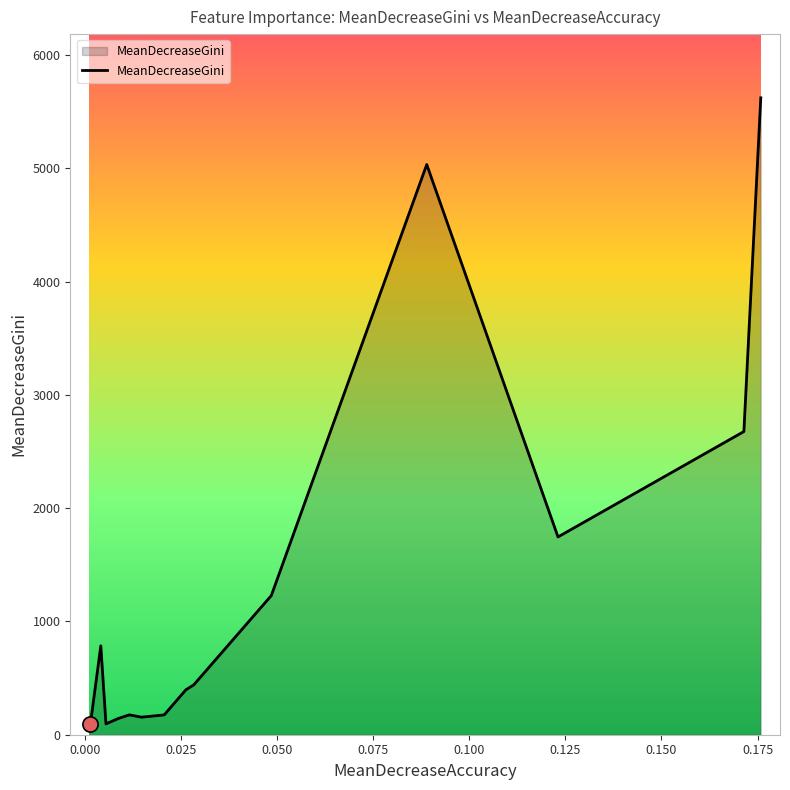

What is the greatest value displayed?

5623.5